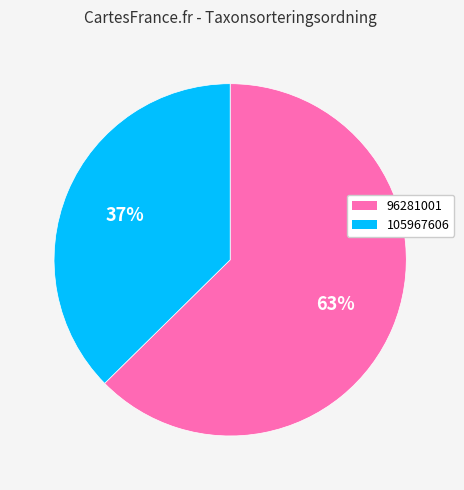

Which category has the biggest portion of the pie?

96281001